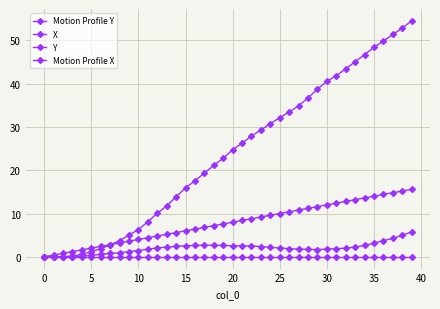

Where is X nearest to the value 2?

32